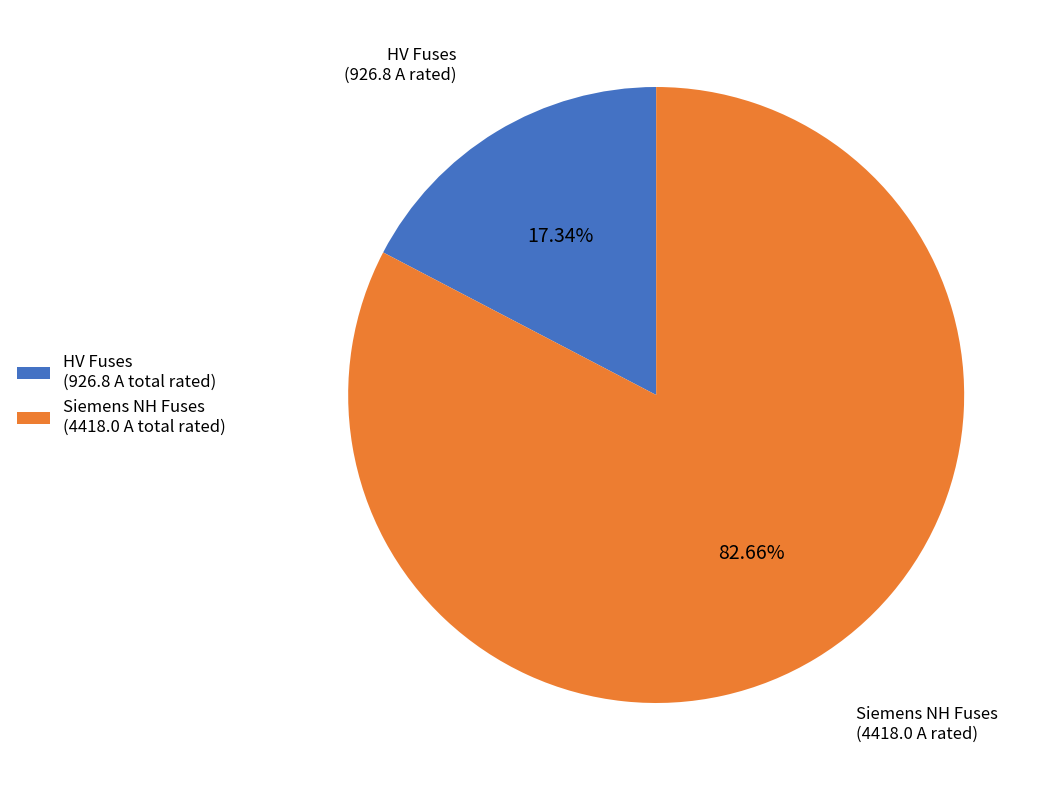

Rank the categories by value from lowest to highest.

HV Fuses, Siemens NH Fuses